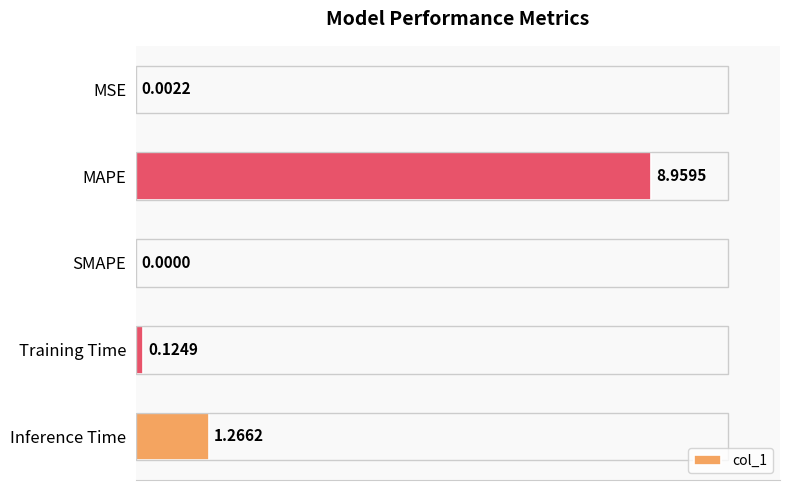

What is the greatest value displayed?

9.0